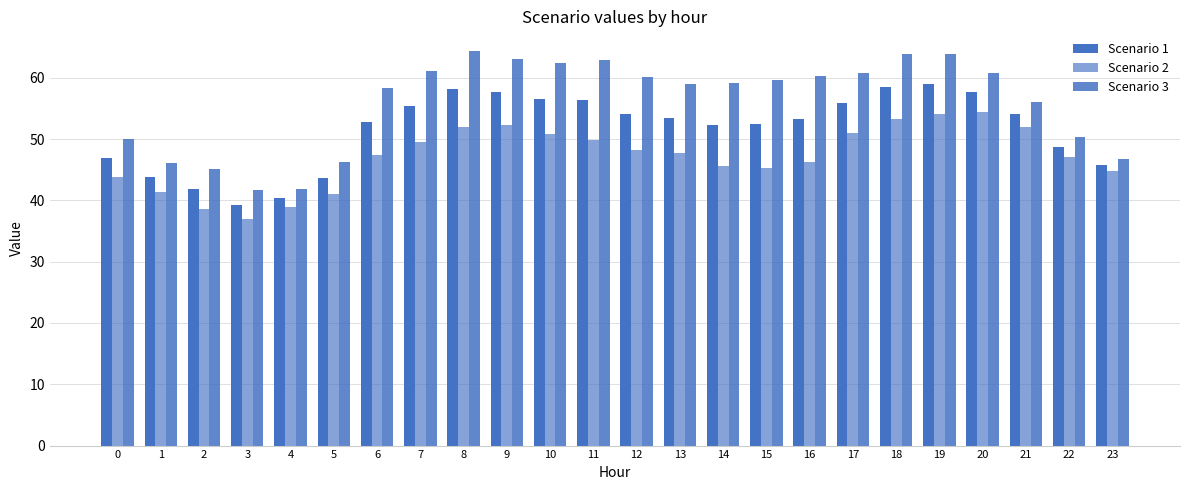

How many categories are shown in the chart?

24